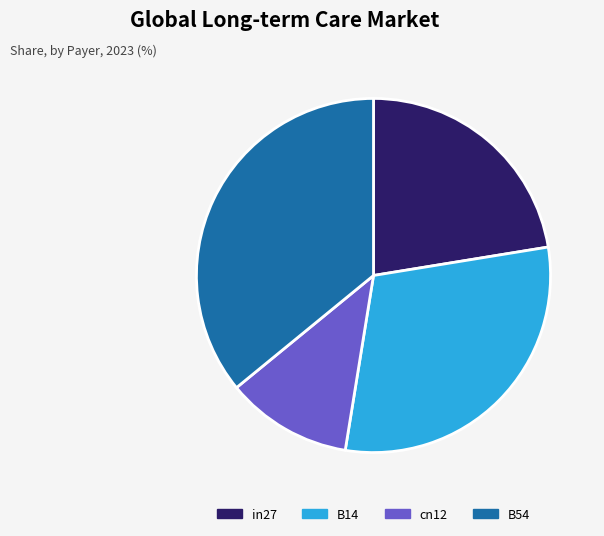

Which slice is the smallest?

cn12